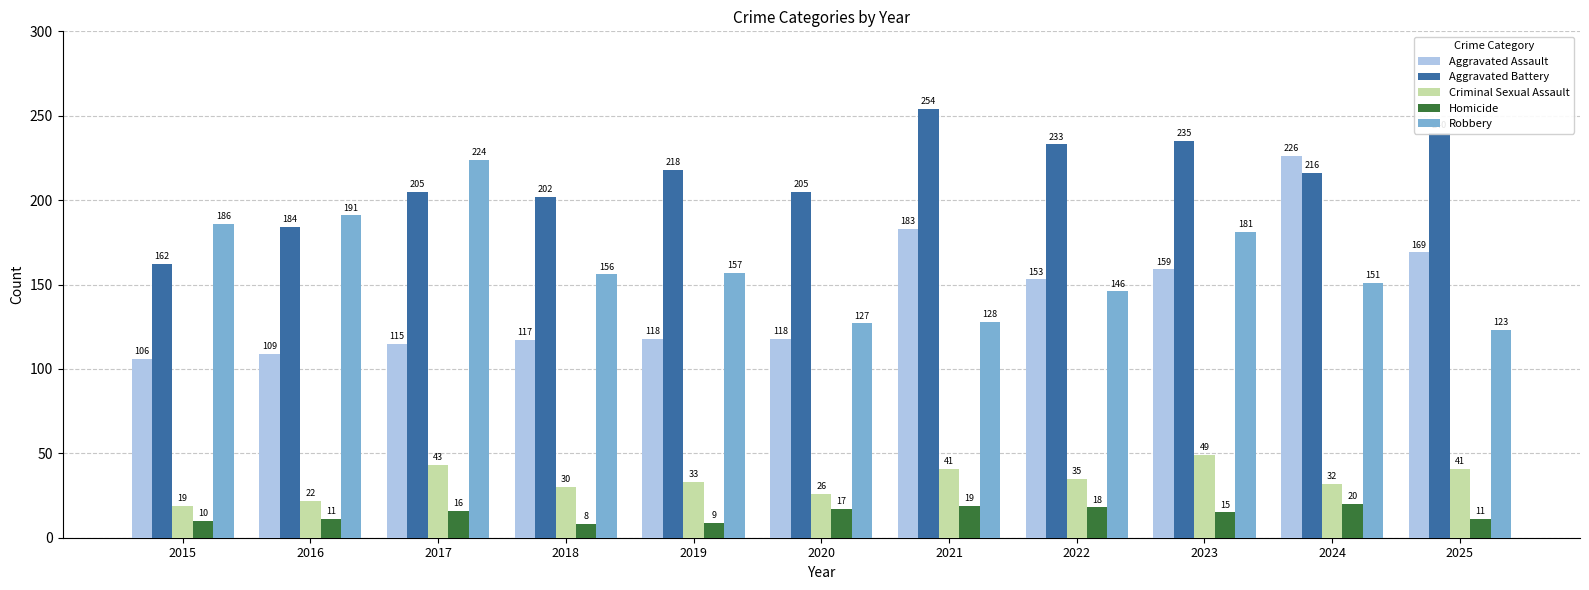

The value of Aggravated Assault at 2023 is 277. True or false?

False